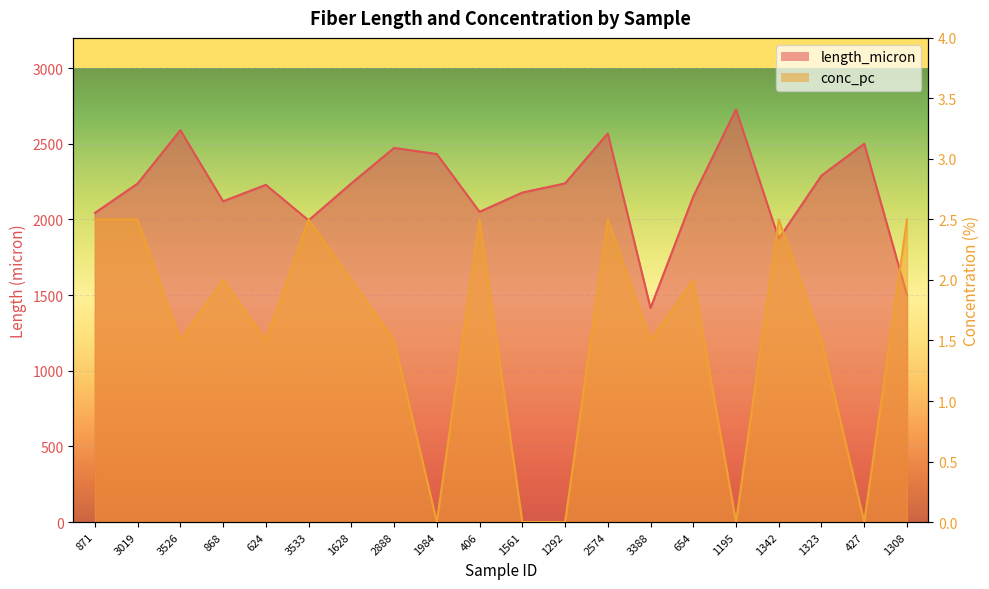

How many lines are shown in the chart?

2